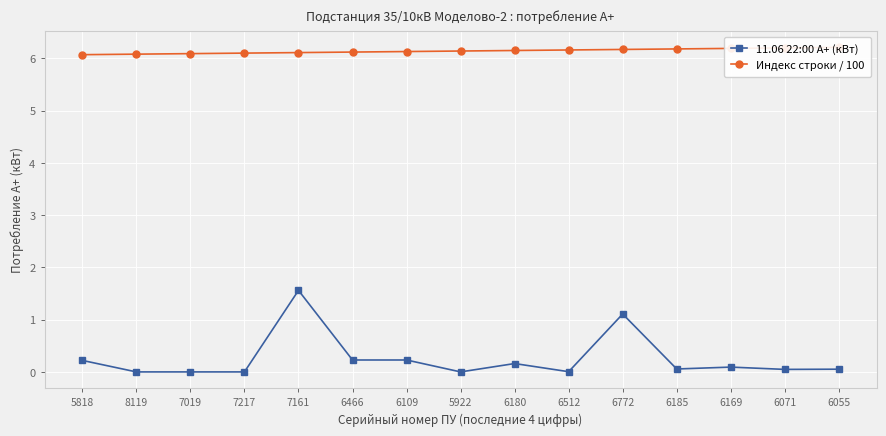

At how many categories does at least one series exceed 1?

15